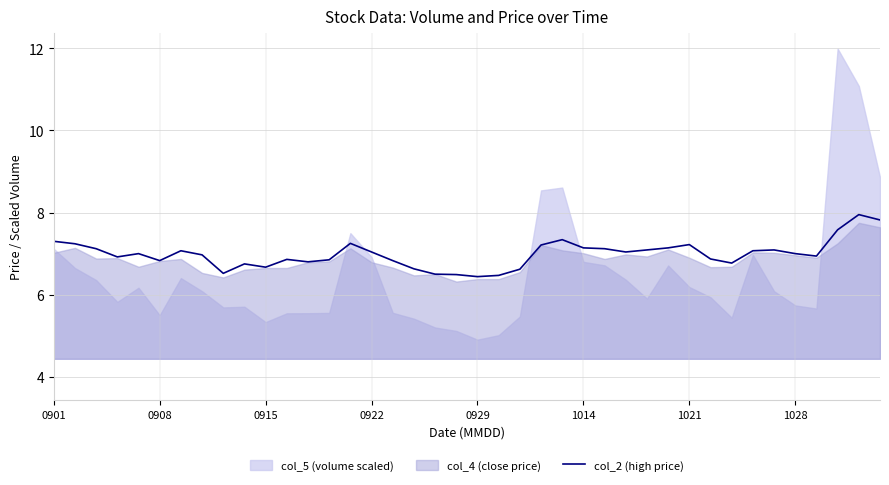

How many points are lower than both their immediate neighbors (excluding endpoints)?

9